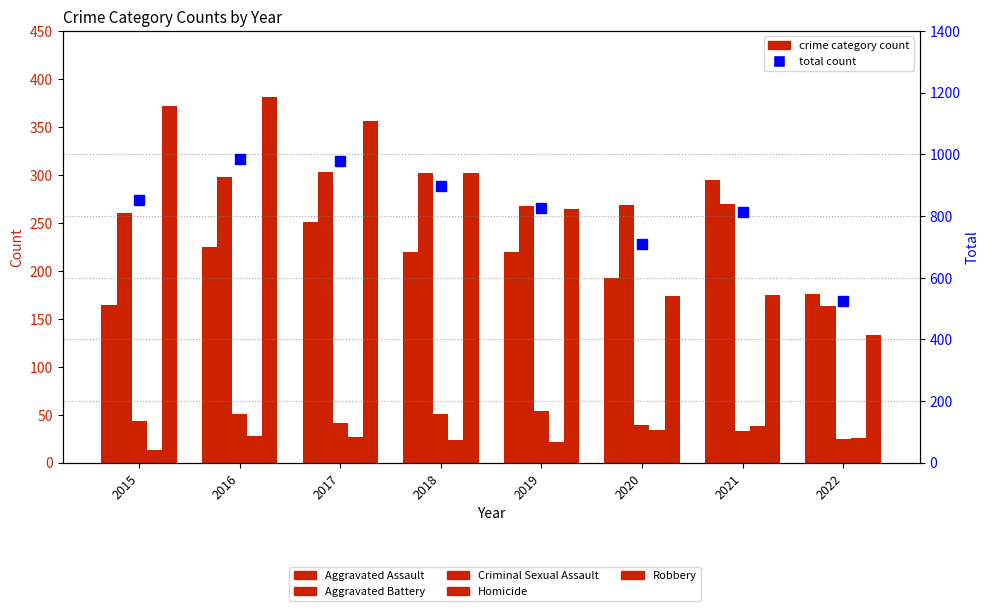

Reading left to right, what are all the values shown in this chart?

Aggravated Assault: 2015=164	2016=225	2017=251	2018=220	2019=220	2020=192	2021=295	2022=176
Aggravated Battery: 2015=260	2016=298	2017=303	2018=302	2019=267	2020=269	2021=270	2022=163
Criminal Sexual Assault: 2015=43	2016=51	2017=41	2018=51	2019=54	2020=39	2021=33	2022=25
Homicide: 2015=13	2016=28	2017=27	2018=23	2019=21	2020=34	2021=38	2022=26
Robbery: 2015=372	2016=381	2017=356	2018=302	2019=264	2020=174	2021=175	2022=133
Total: 2015=852	2016=983	2017=978	2018=898	2019=826	2020=708	2021=811	2022=523